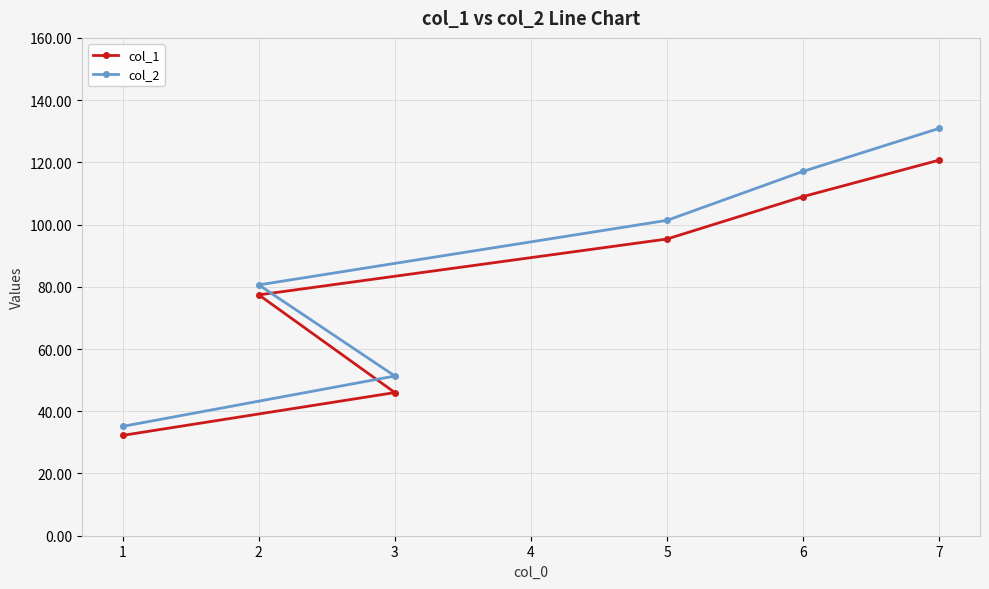

What is the value of the col_1 point at the 6th from the left?

120.7